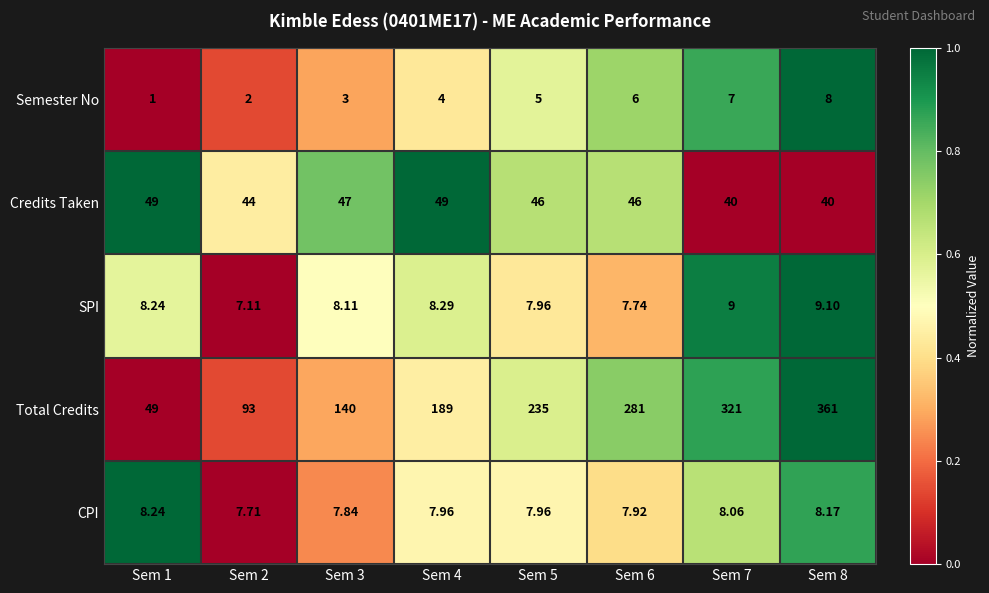

Rank the series by their maximum value, from lowest to highest.

Semester No, CPI, SPI, Credits Taken, Total Credits